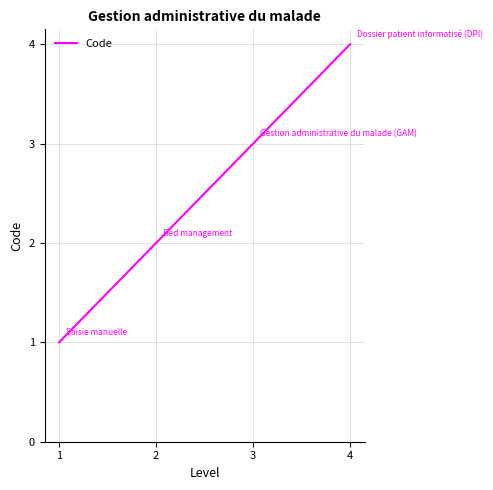

Reading left to right, list all the values displayed in this chart.

1=1	2=2	3=3	4=4